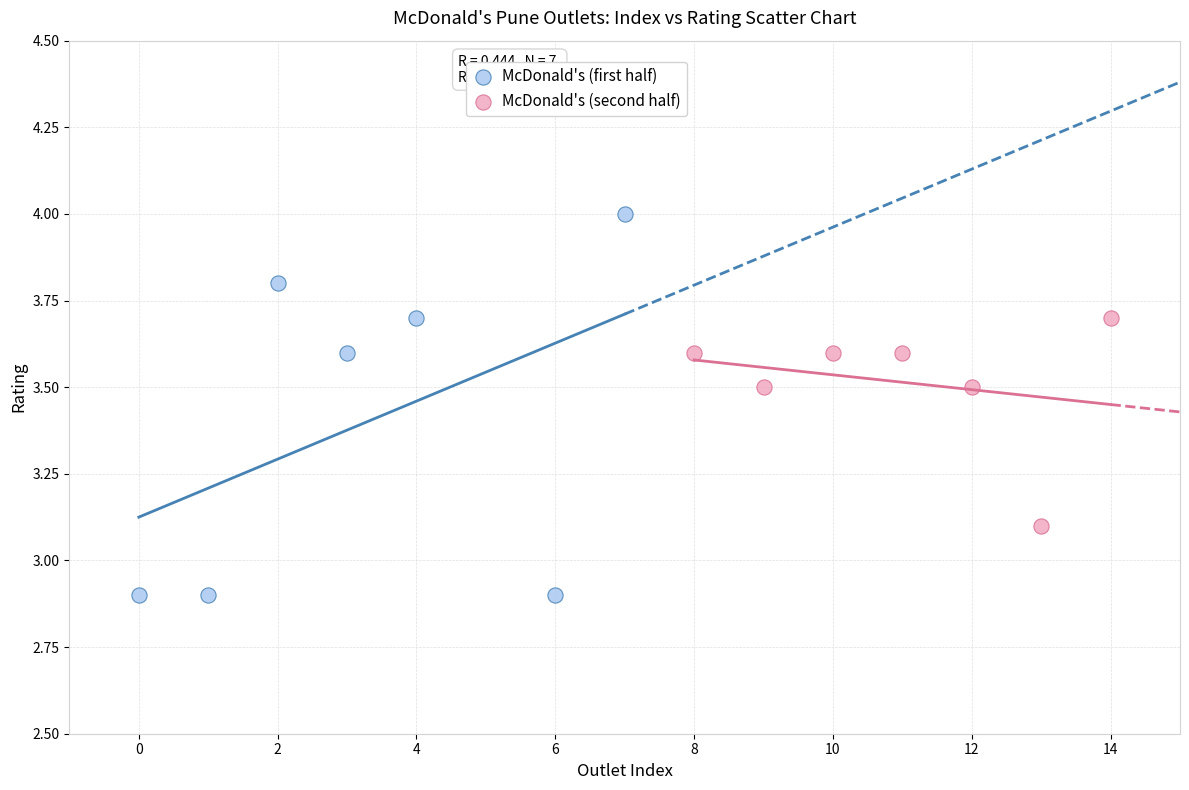

Which series has the widest spread of Y values?

McDonald's (first half)